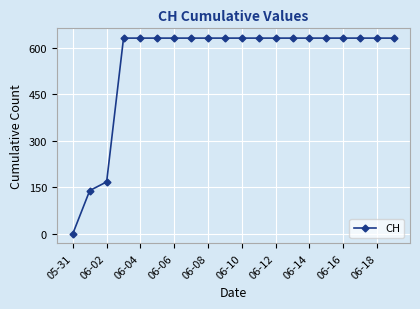

What is the value of the 13th point from the left?

631